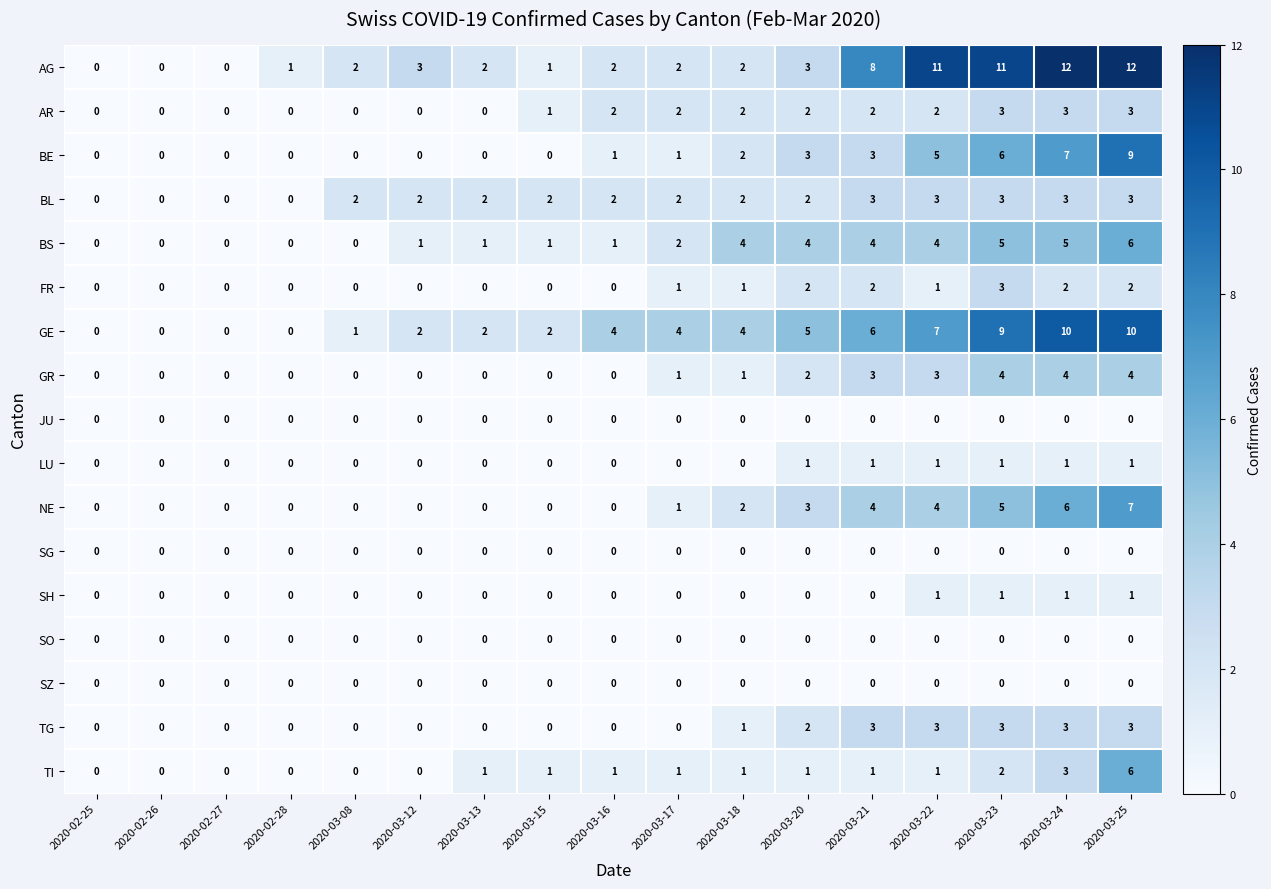

Between 2020-02-26 and 2020-03-24, which series saw the biggest shift?

AG